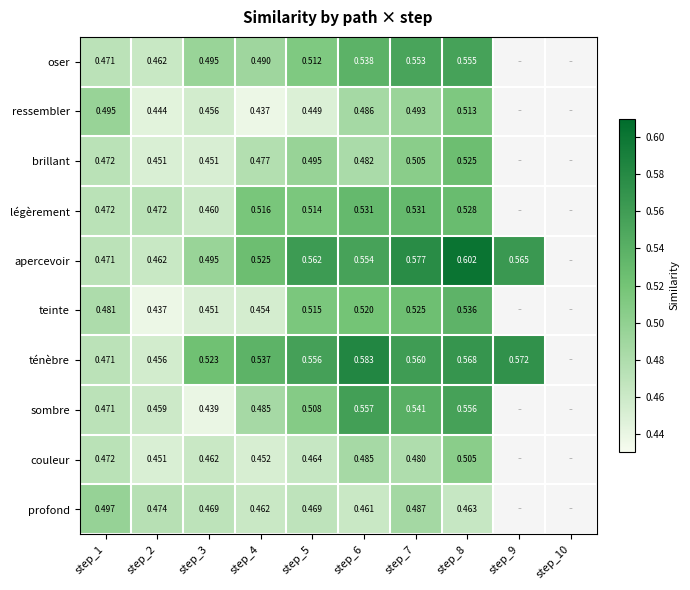

Is the value of profond at step_3 greater than the value of sombre at step_3?

Yes